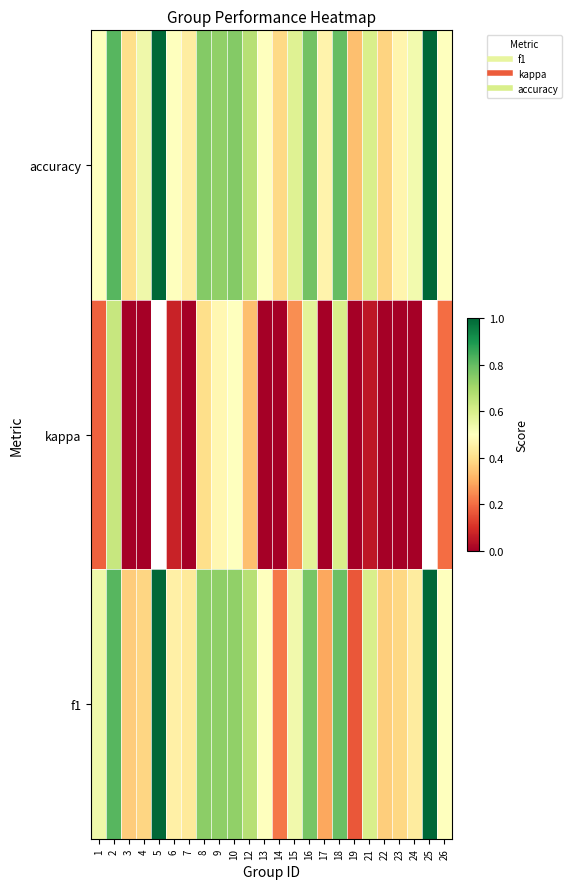

Rank the categories by f1 value from highest to lowest.

5, 25, 2, 18, 16, 8, 9, 10, 12, 21, 1, 15, 13, 26, 6, 24, 7, 23, 4, 22, 3, 17, 14, 19